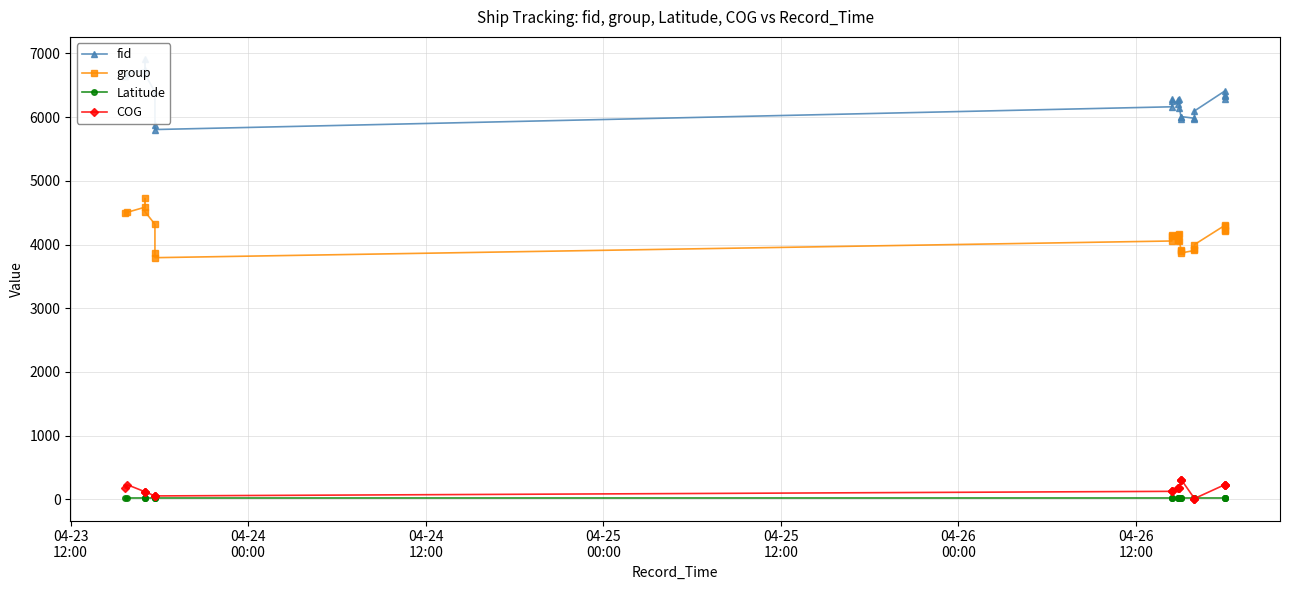

What is the greatest value displayed?

6914.0